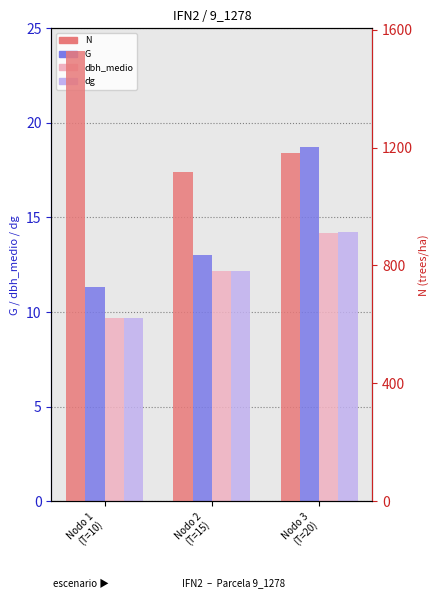

True or false: N has a value of 520.3 at Nodo 3
(T=20).

False